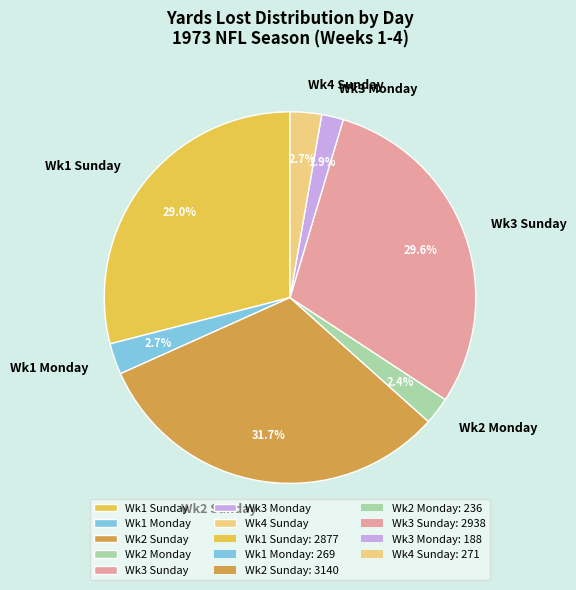

How many segments does this pie chart have?

7